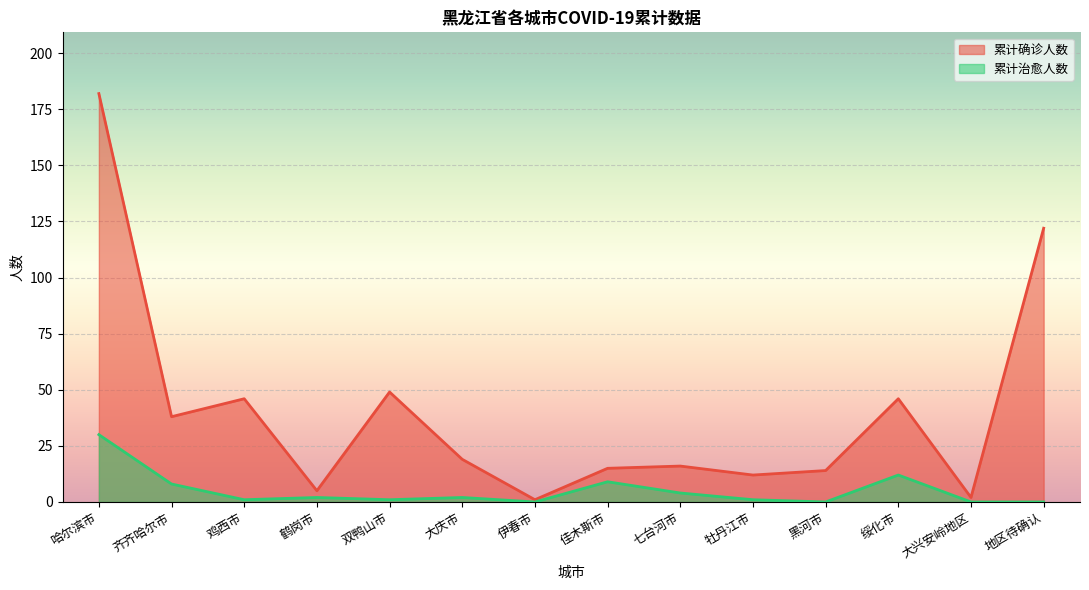

True or false: 累计治愈人数 and 累计确诊人数 intersect in this chart.

False